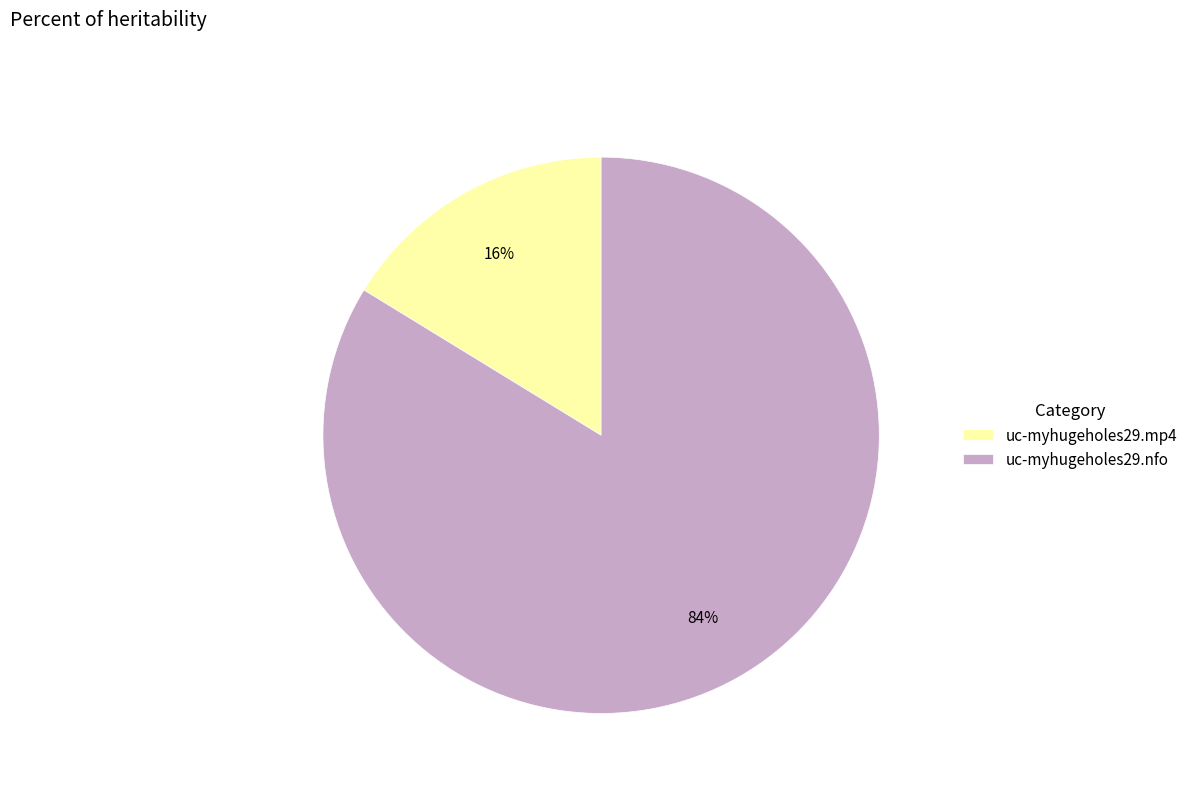

Is the sum of uc-myhugeholes29.mp4 and uc-myhugeholes29.nfo greater than half?

Yes